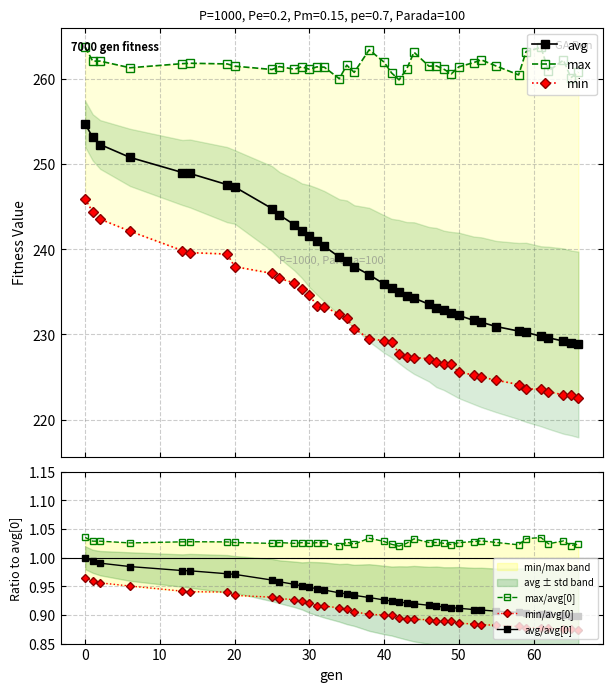

Is the value of avg/avg[0] at 20 greater than the value of min/avg[0] at 40?

Yes